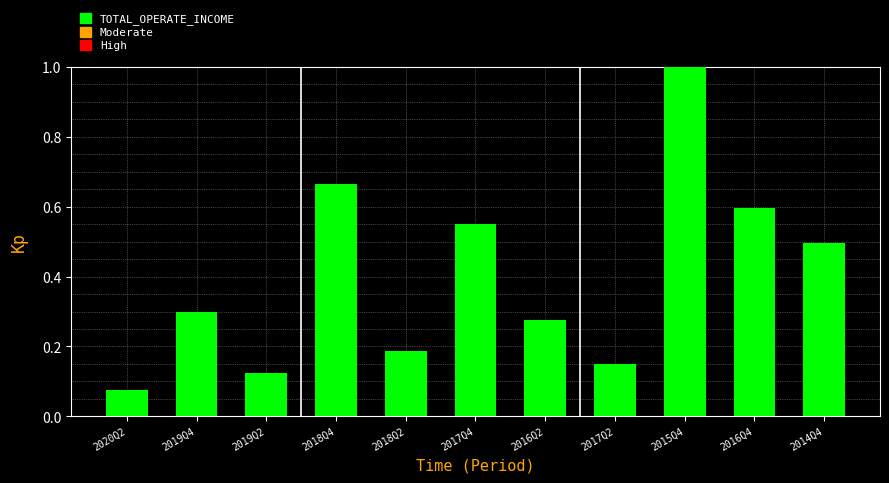

The chart shows a value of 1.0 at 2017Q4. True or false?

False